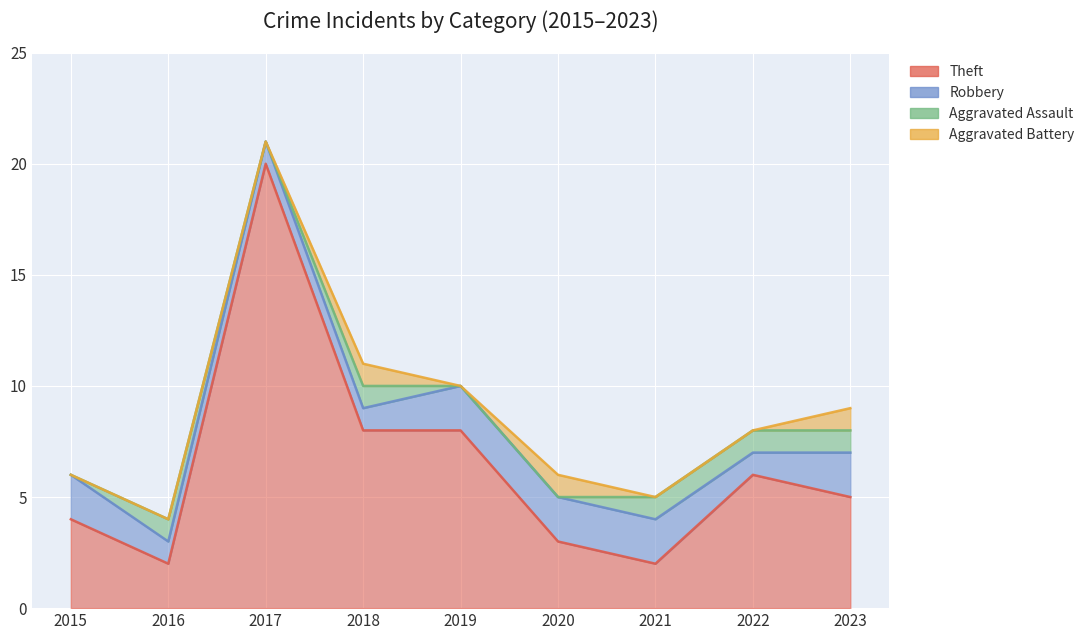

What is the value of the Robbery point at the 9th from the left?

2